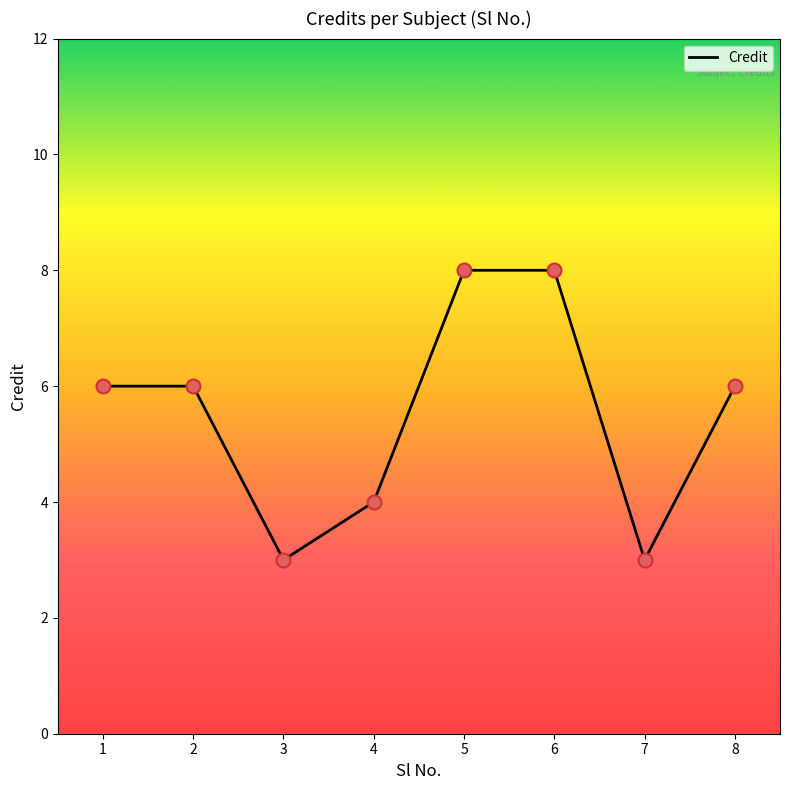

What is the change in value from 4 to 6?

+4